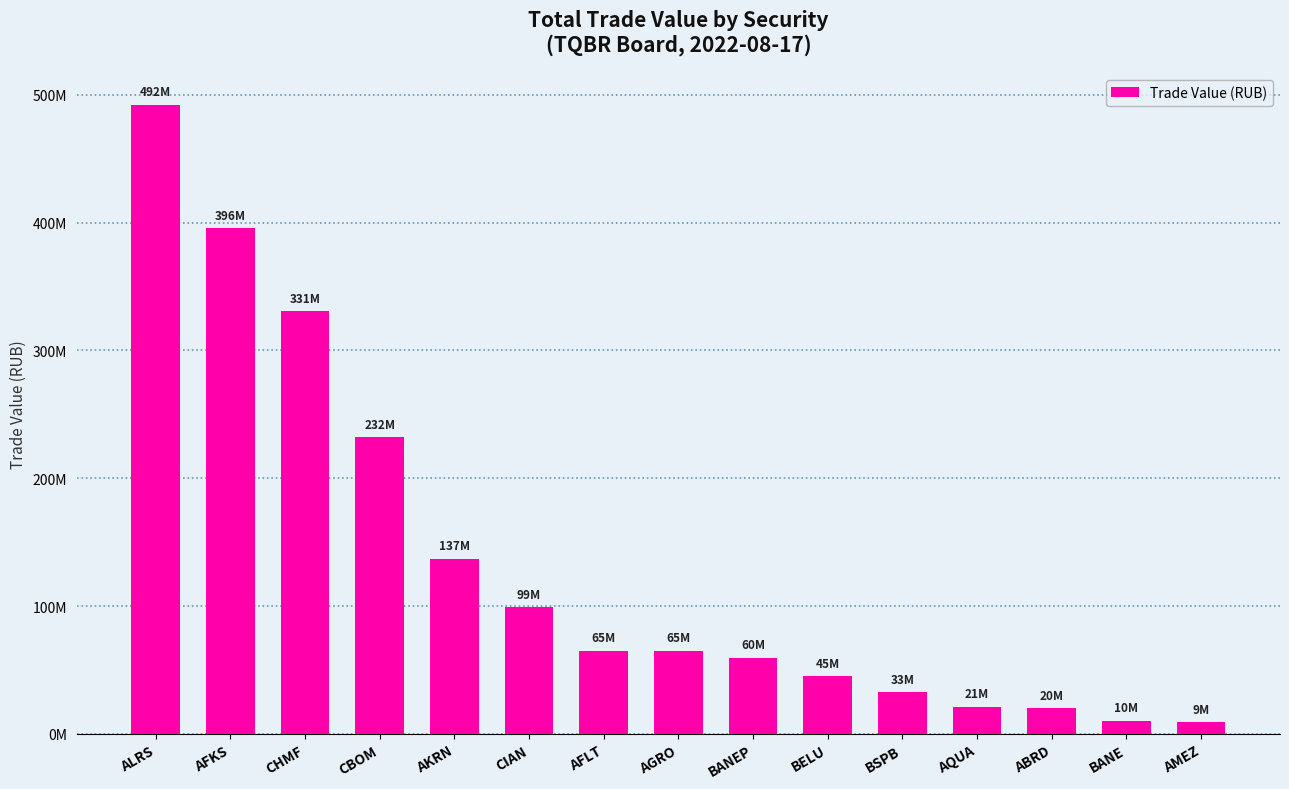

What is the label of the 2nd bar from the right?

BANE